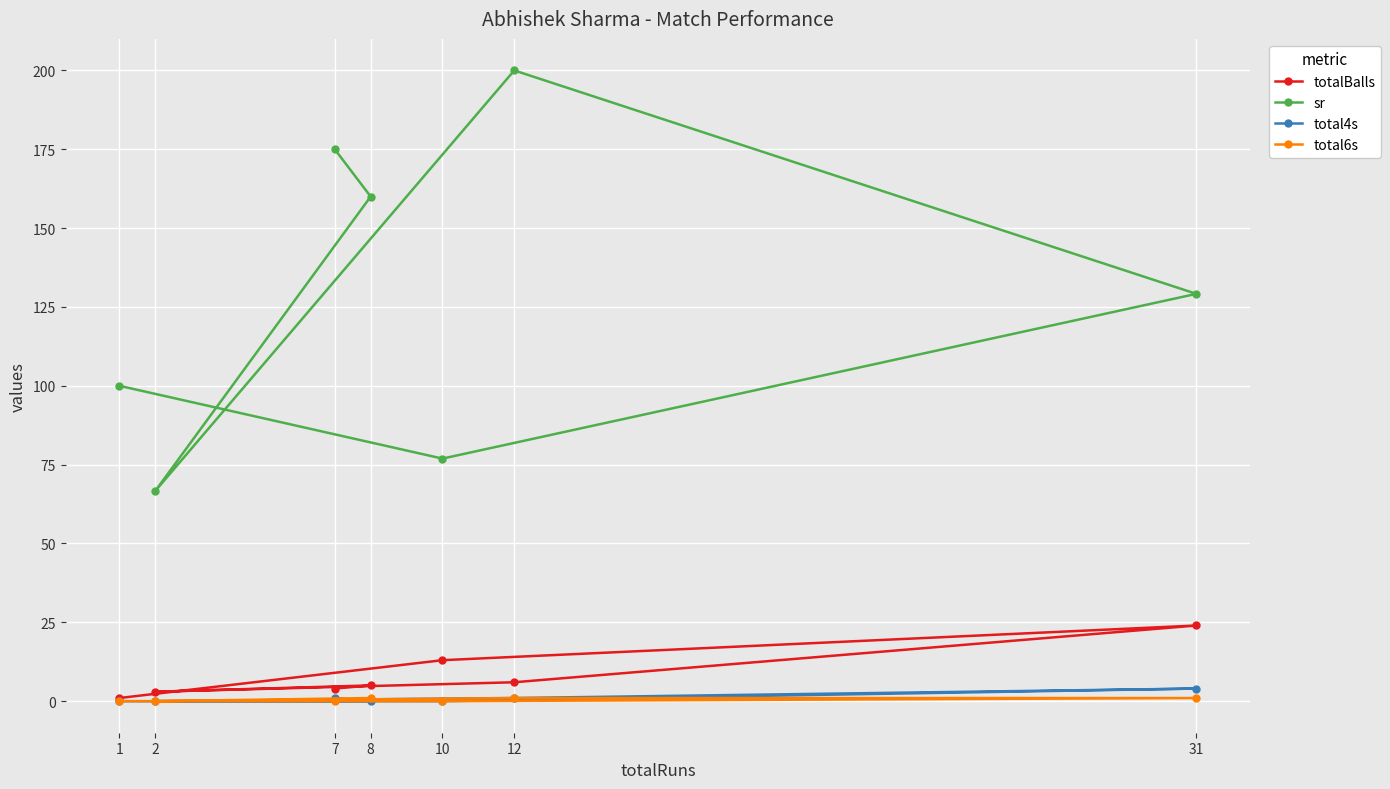

Reading right to left, list all the values displayed in this chart.

totalBalls: 31=24.0	12=6.0	10=13.0	8=5.0	7=4.0	2=3.0	1=1.0
sr: 31=129.2	12=200.0	10=76.9	8=160.0	7=175.0	2=66.7	1=100.0
total4s: 31=4.0	12=1.0	10=0.0	8=0.0	7=1.0	2=0.0	1=0.0
total6s: 31=1.0	12=1.0	10=0.0	8=1.0	7=0.0	2=0.0	1=0.0